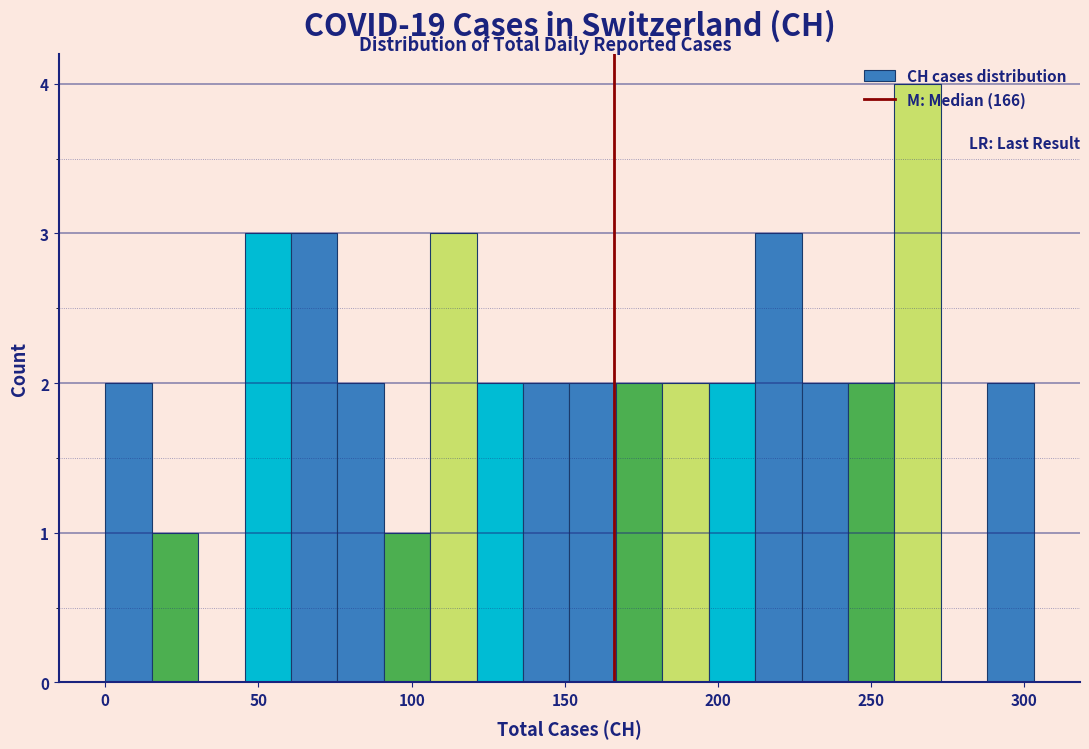

Read against the x-axis, roughly where is the centre of the tallest bar?

265